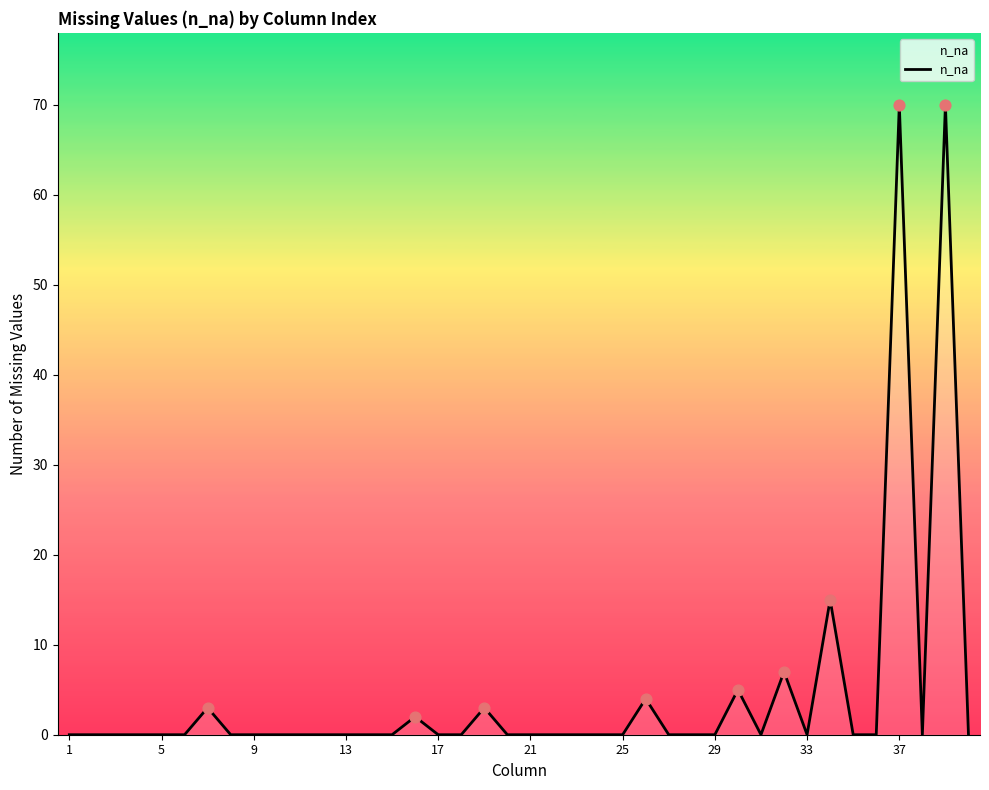

What is the greatest value displayed?

70